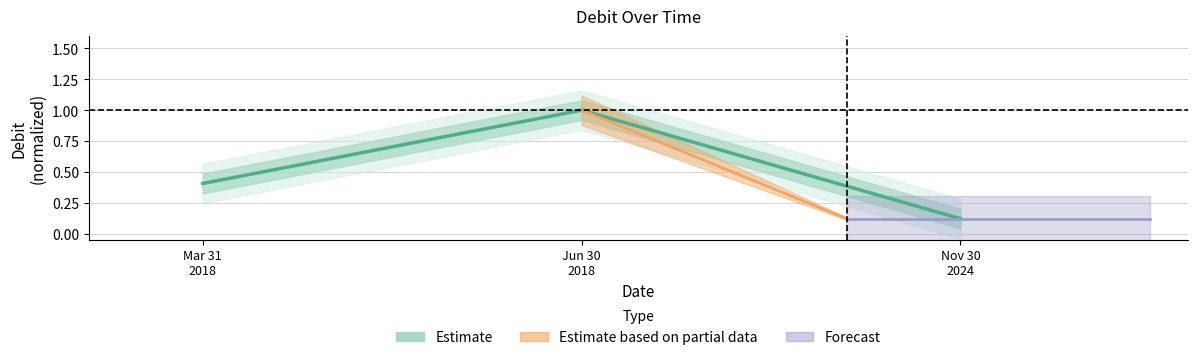

Is this an area chart (filled region under the line)?

No